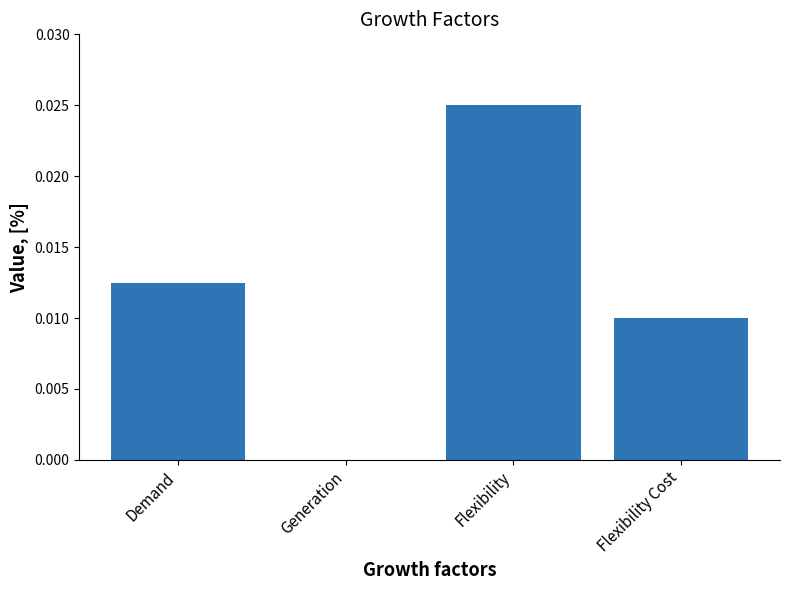

True or false: the data shows 0.0 at Generation.

True